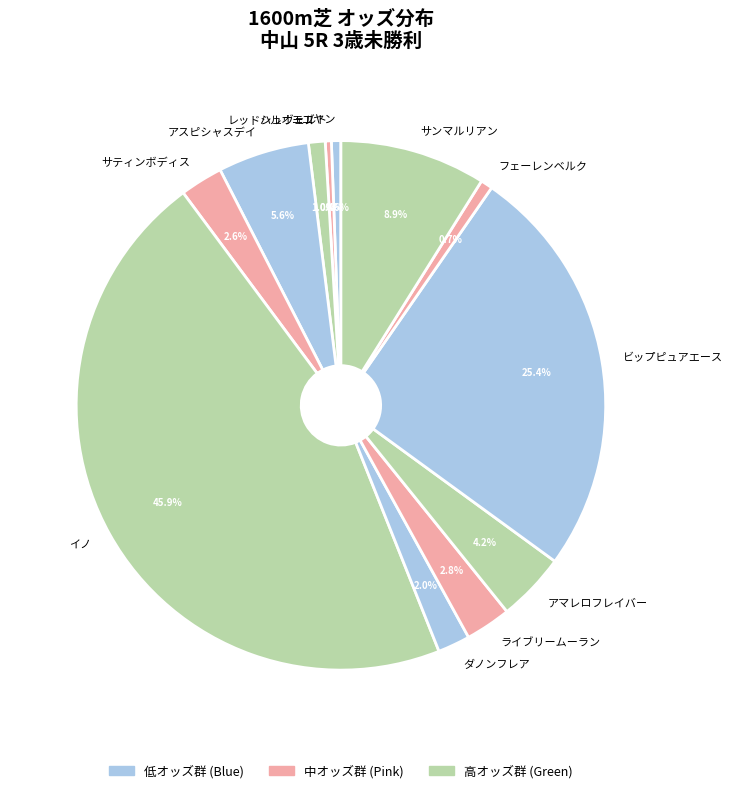

To the nearest percent, what is the combined percentage of アスピシャスデイ and ライブリームーラン?

8%